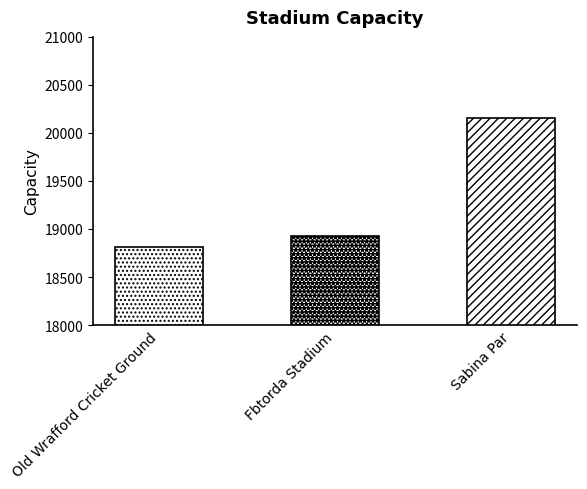

Where is the data nearest to the value 19485?

Fbtorda Stadium